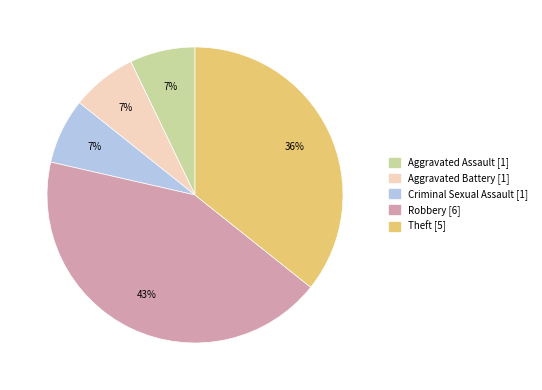

Which category has the biggest portion of the pie?

Robbery